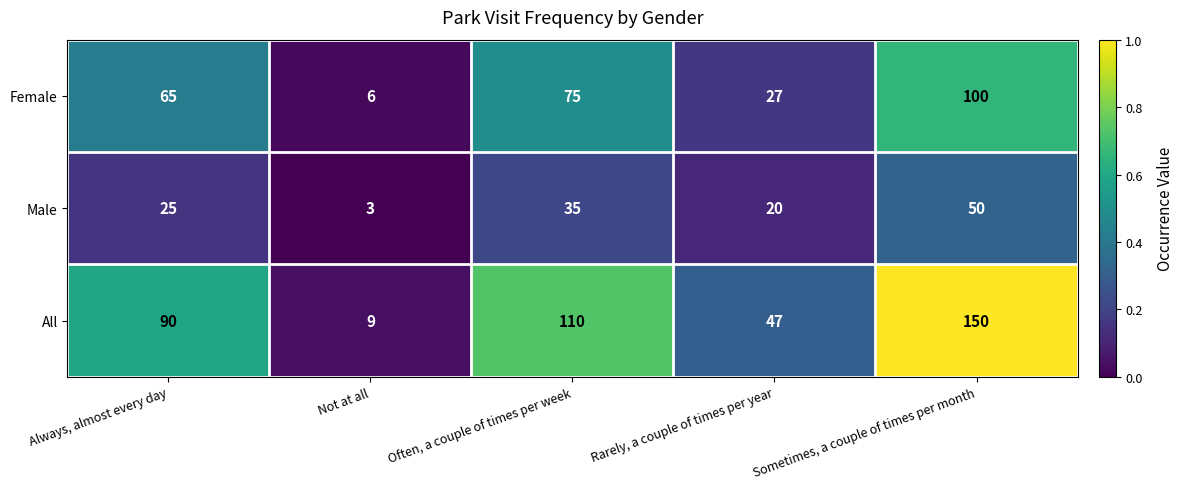

Reading left to right, list all the values displayed in this chart.

Female: Always, almost every day=65	Not at all=6	Often, a couple of times per week=75	Rarely, a couple of times per year=27	Sometimes, a couple of times per month=100
Male: Always, almost every day=25	Not at all=3	Often, a couple of times per week=35	Rarely, a couple of times per year=20	Sometimes, a couple of times per month=50
All: Always, almost every day=90	Not at all=9	Often, a couple of times per week=110	Rarely, a couple of times per year=47	Sometimes, a couple of times per month=150